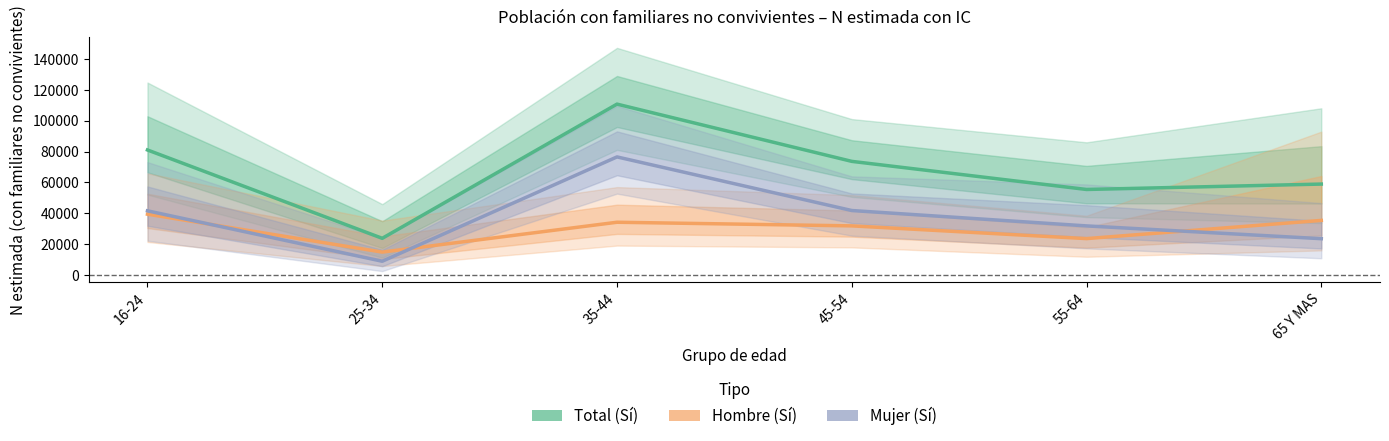

Is it true that Mujer (Sí) equals 55168 at 45-54?

False